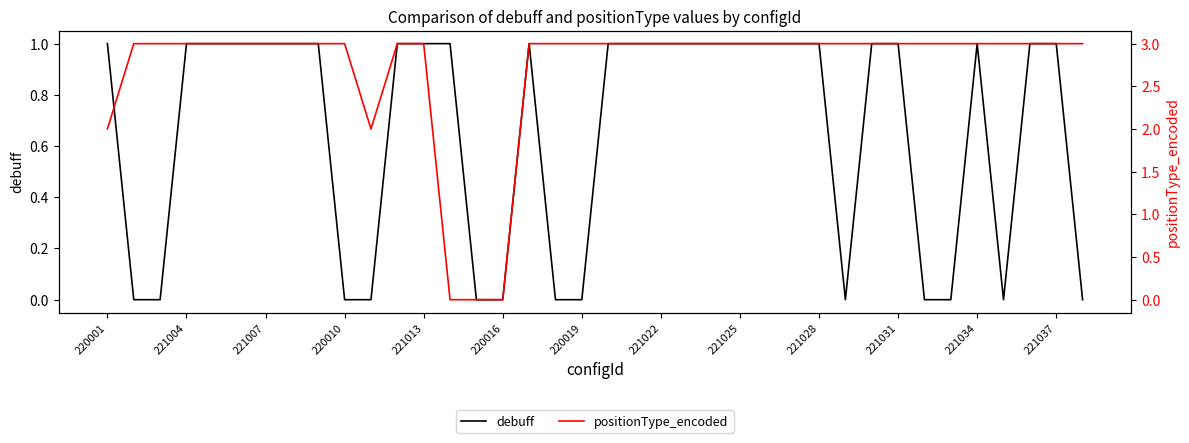

What is the difference between the positionType_encoded values at 220001 and 32?

1